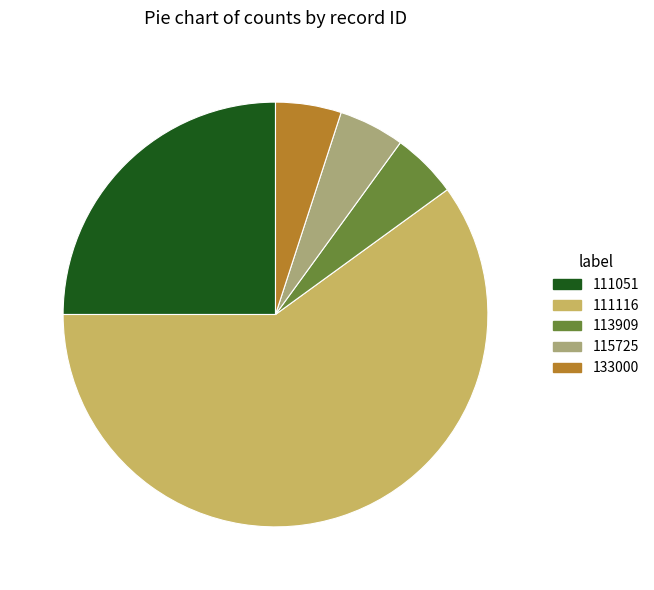

Which slice is the largest?

111116